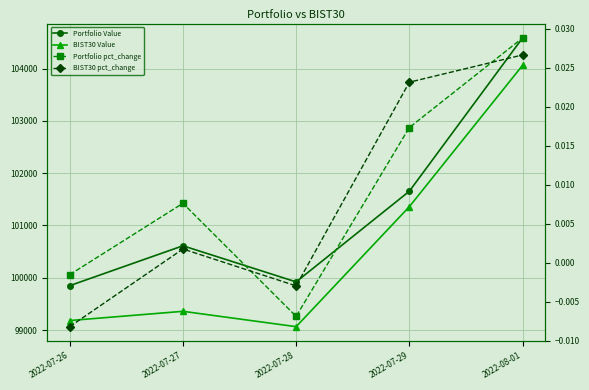

At which category is the sum across all series the highest?

2022-08-01